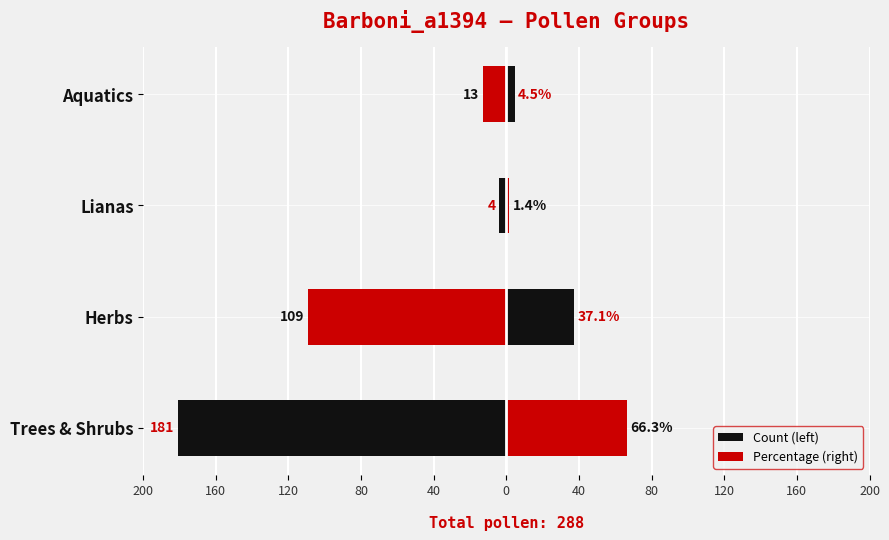

How many series are shown in this chart?

2